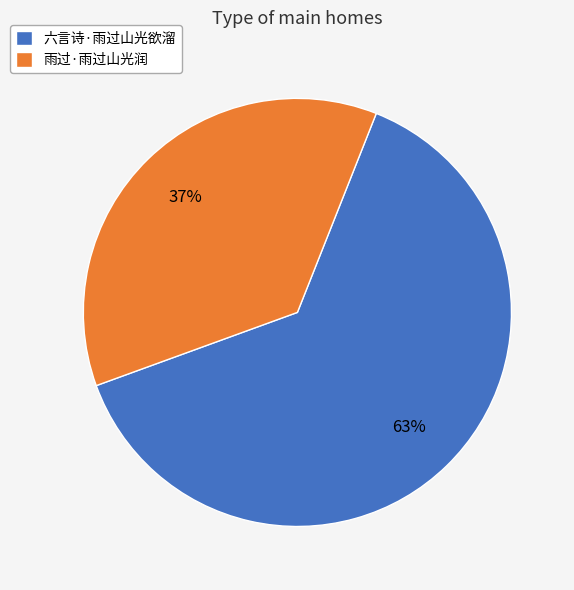

To the nearest percent, what portion does 六言诗·雨过山光欲溜 represent?

63%